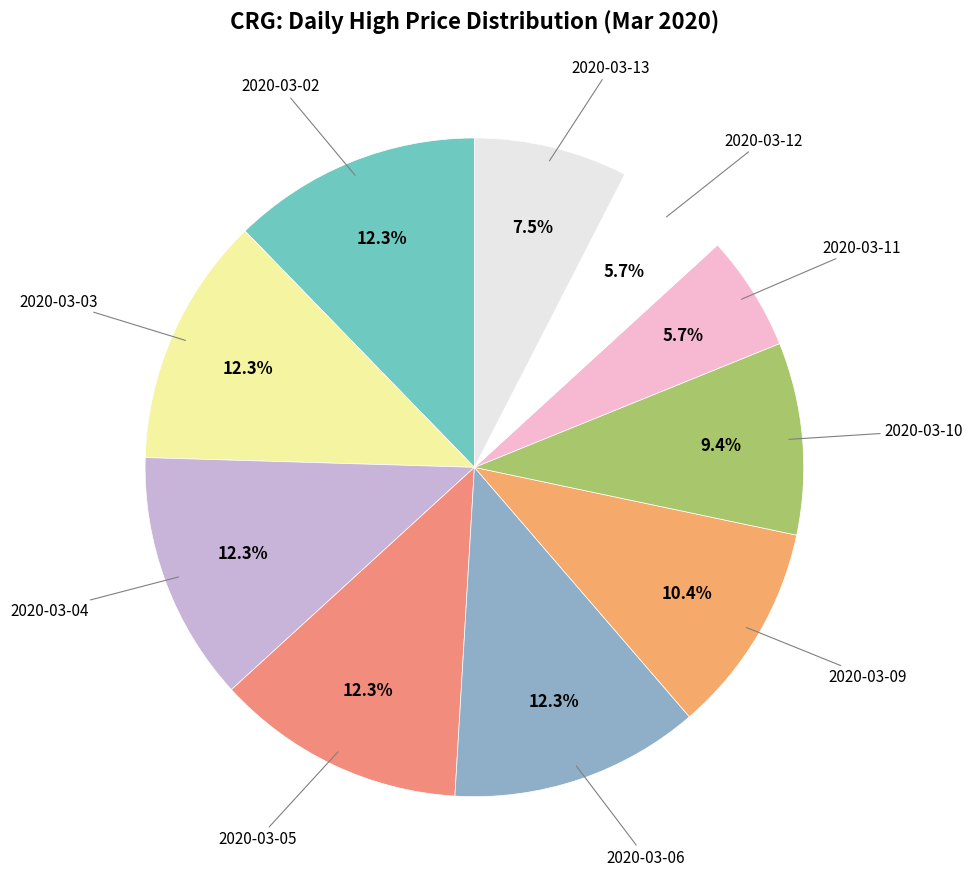

How many slices are in this pie chart?

10